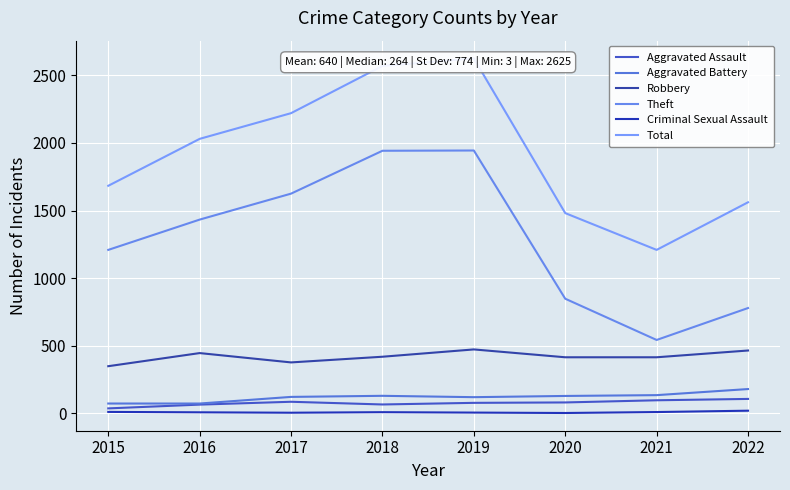

How many distinct data groups are displayed?

6